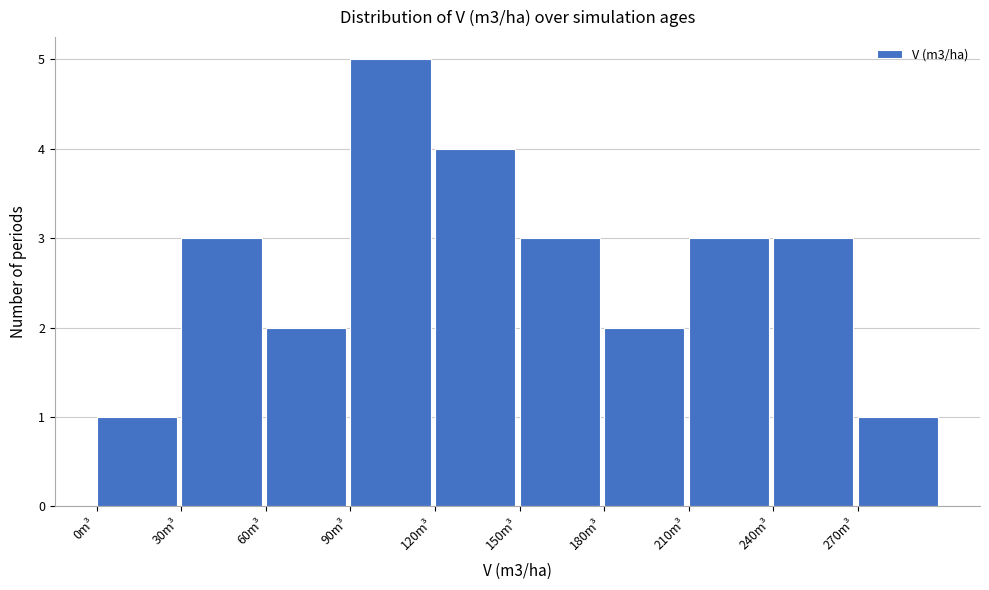

What is the height of the bar covering 150 to 180 on the x-axis? The values are not printed on the chart, so give them approximately, as read against the axis.

3